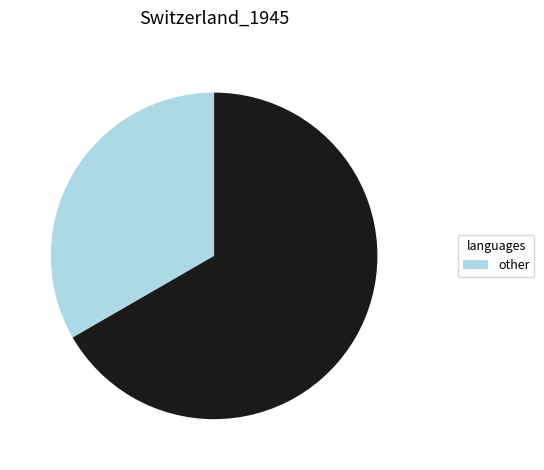

Is there any slice that represents more than half of the pie?

Yes